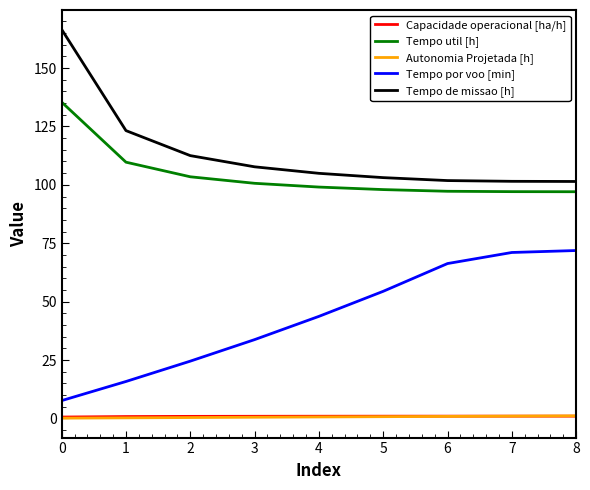

What is the average value of the Tempo de missao [h] series?

113.6